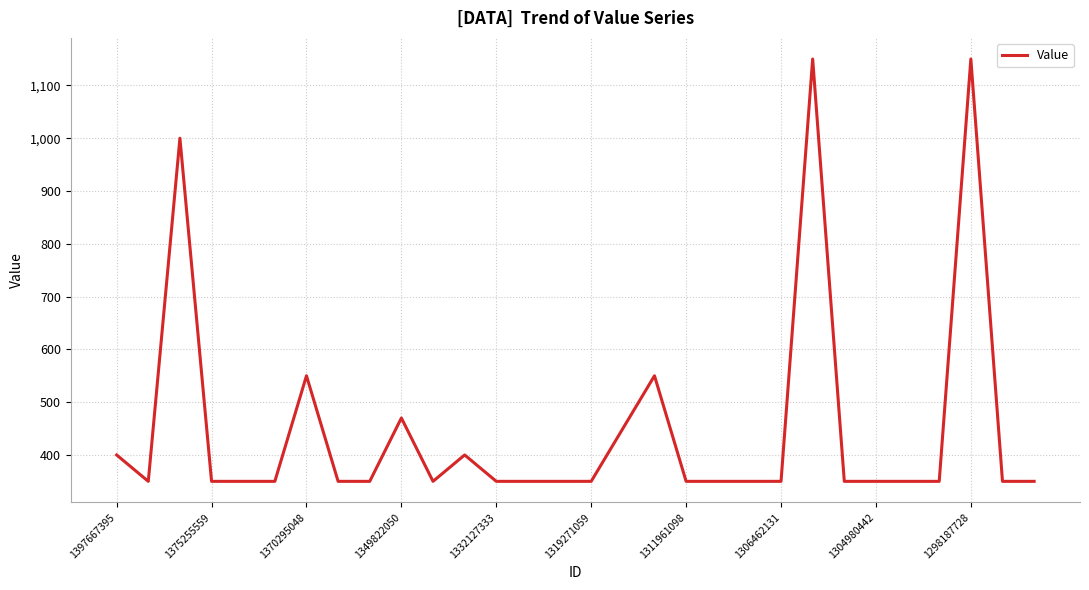

True or false: the data has more than 2 interior local peaks.

True